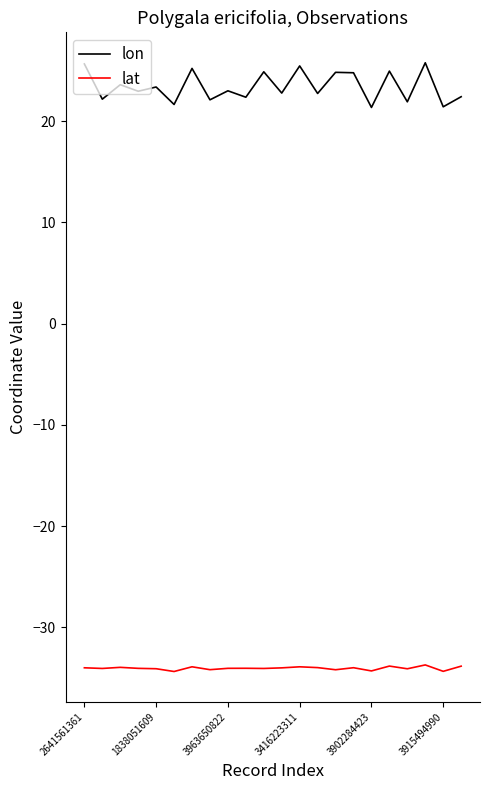

Does the chart have visible grid lines?

No